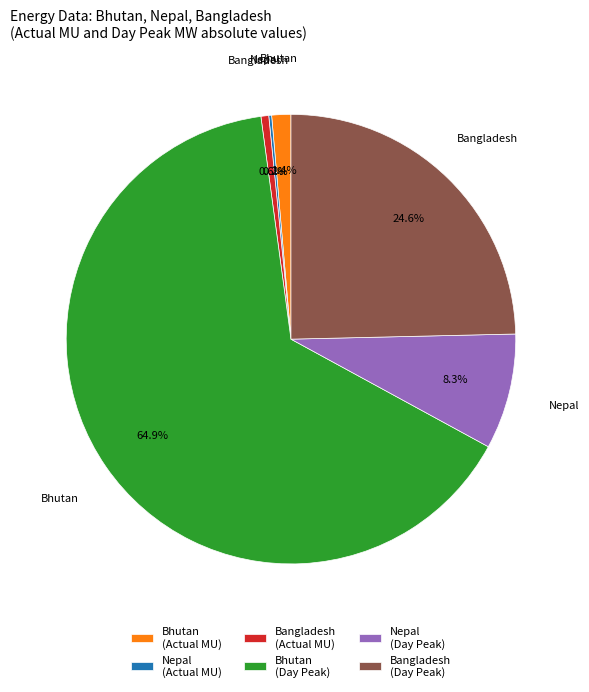

Which category has the biggest portion of the pie?

Bhutan (Day Peak)